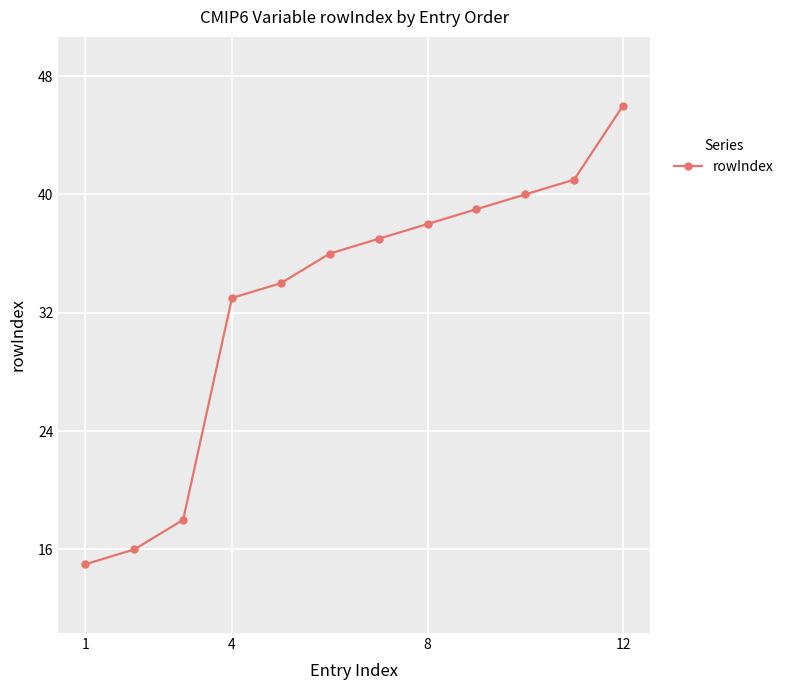

What is the difference between the maximum and minimum values?

31